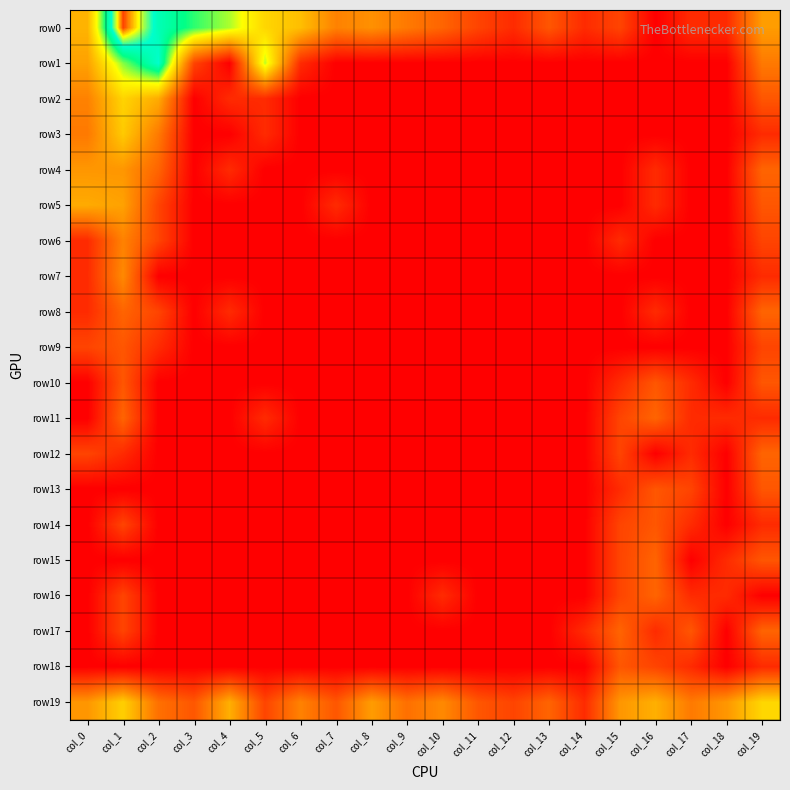

Rank the series by their maximum value, from lowest to highest.

row9, row10, row13, row14, row18, row8, row11, row12, row15, row16, row17, row6, row7, row4, row5, row3, row2, row19, row1, row0